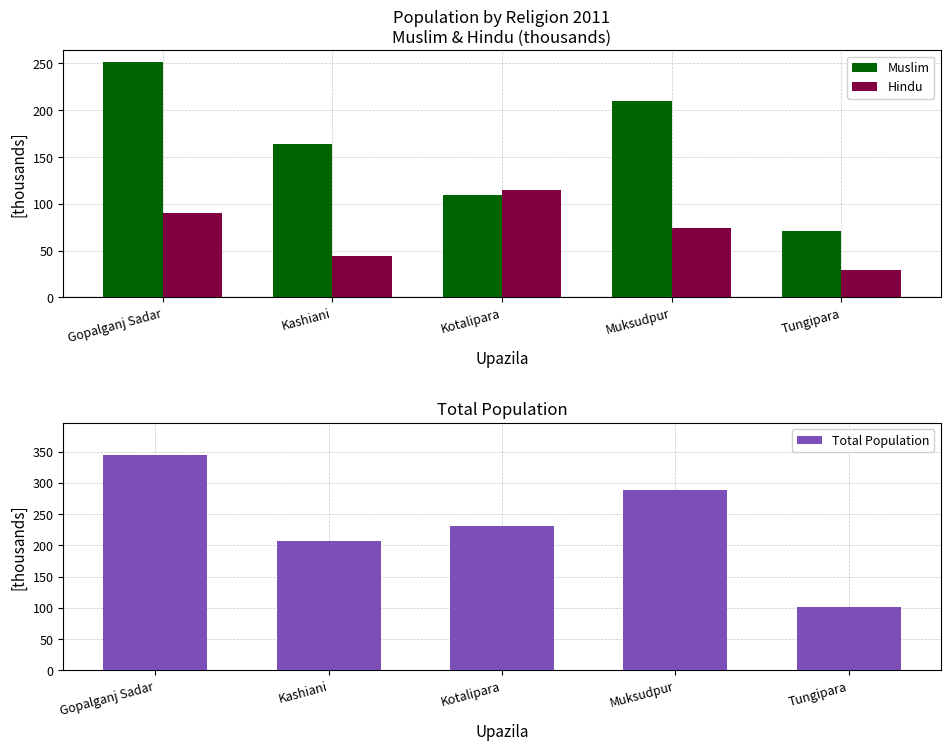

How many groups of bars are there?

5